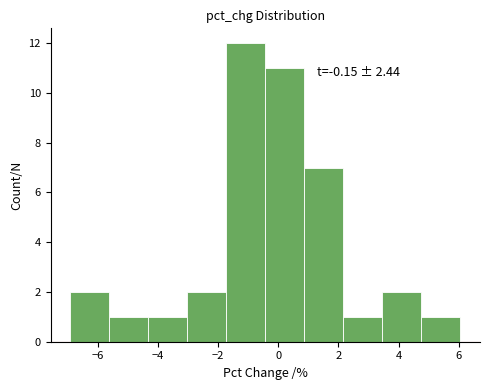

Over which range of the x-axis is the bar tallest?

-1.8 to -0.4